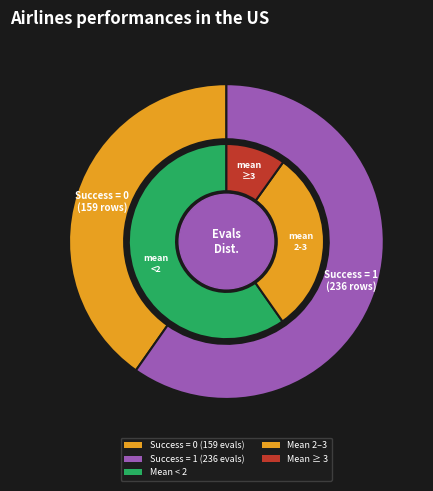

To the nearest percent, what is the combined percentage of success num 0 and success num 1?

100%